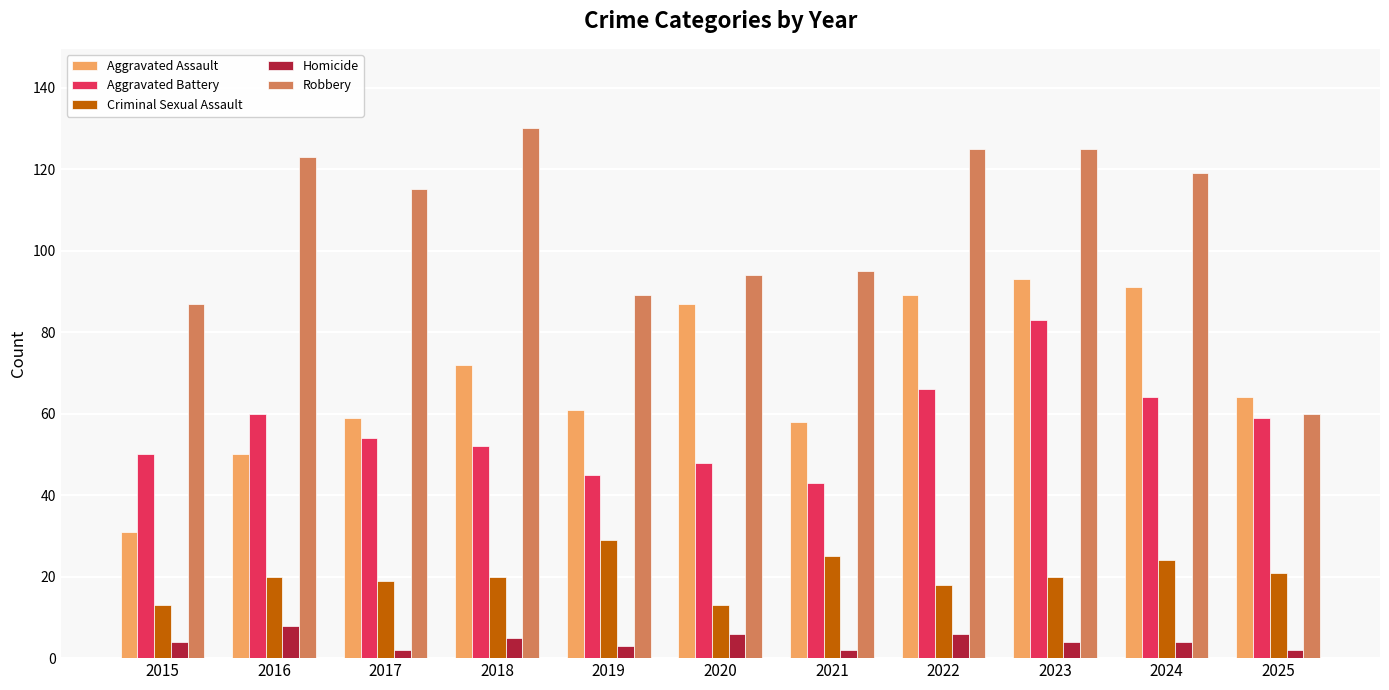

What is the average value of the Criminal Sexual Assault series?

20